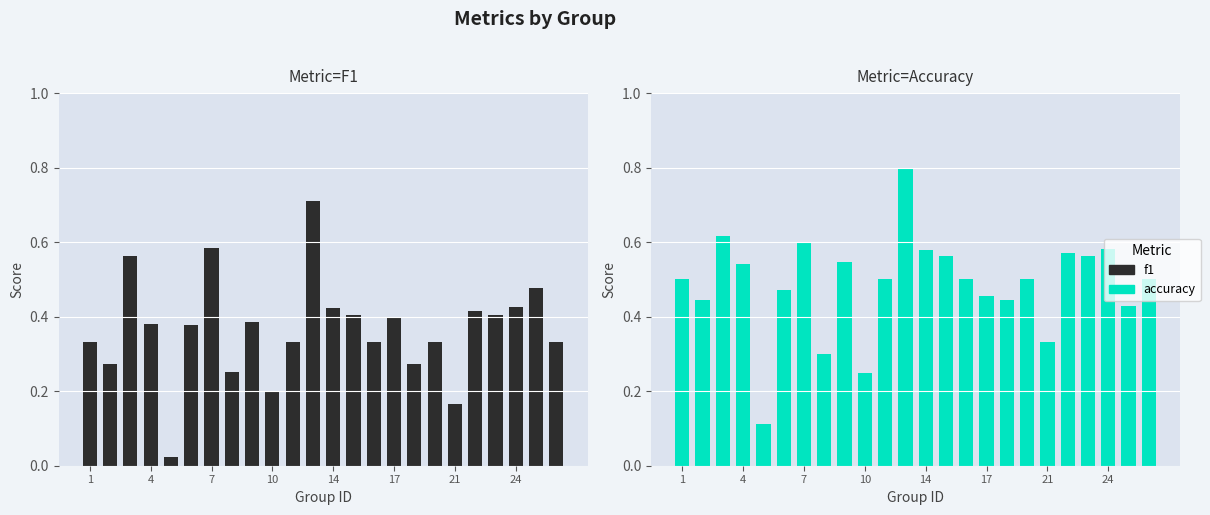

Are the bars grouped side by side (vs. stacked)?

Yes